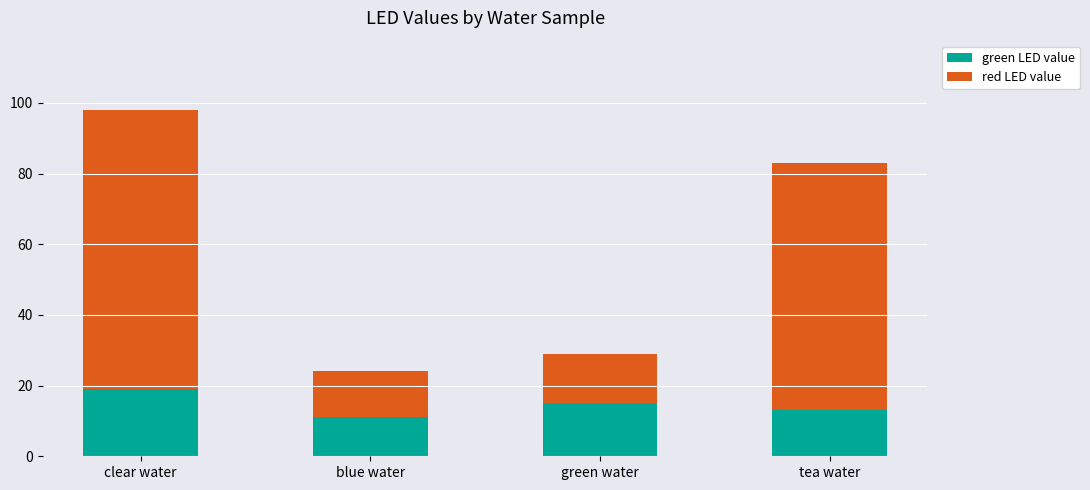

Is it true that green LED value equals 19 at clear water?

True